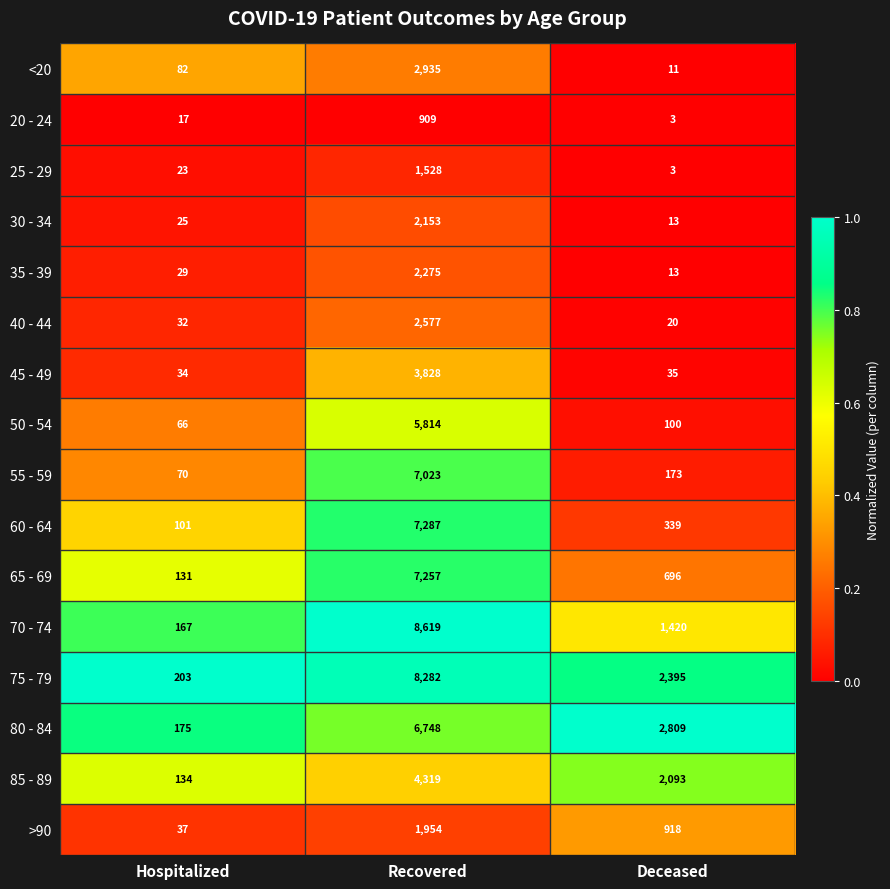

Rank the series at Hospitalized from lowest to highest value.

20 - 24, 25 - 29, 30 - 34, 35 - 39, 40 - 44, 45 - 49, >90, 50 - 54, 55 - 59, <20, 60 - 64, 65 - 69, 85 - 89, 70 - 74, 80 - 84, 75 - 79